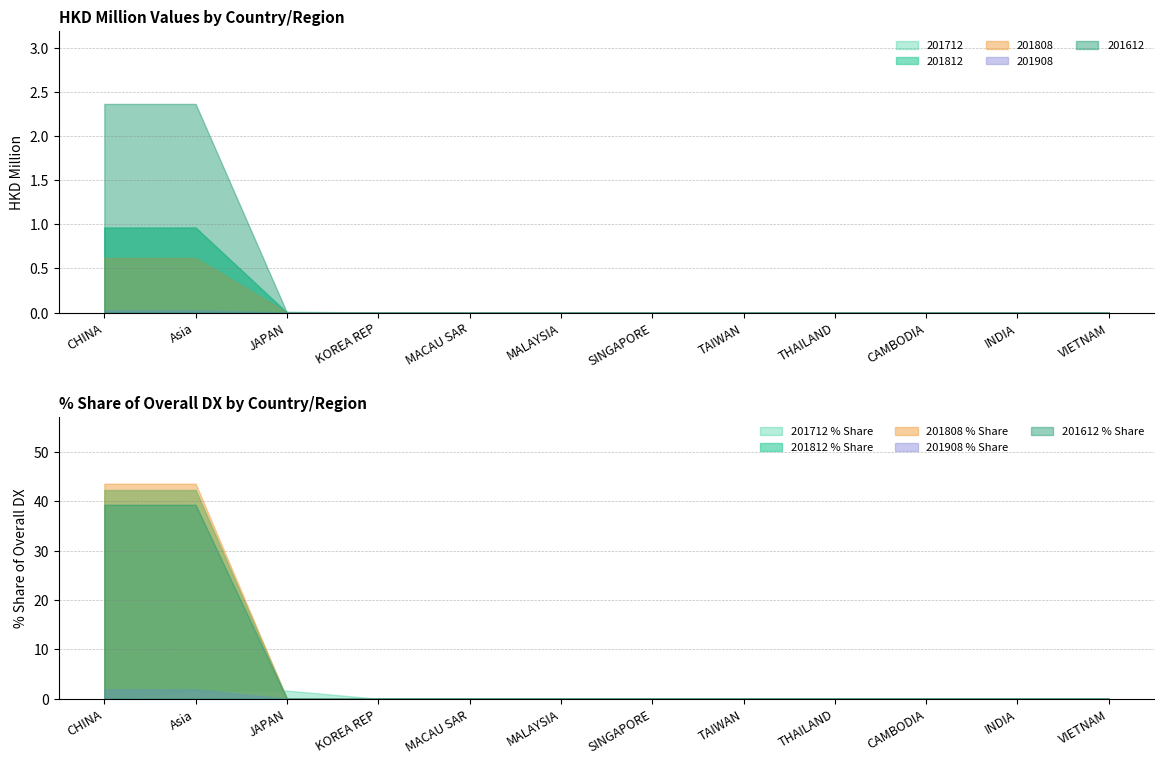

Rank the series by their maximum value, from lowest to highest.

201712, 201908, 201808, 201812, 201612